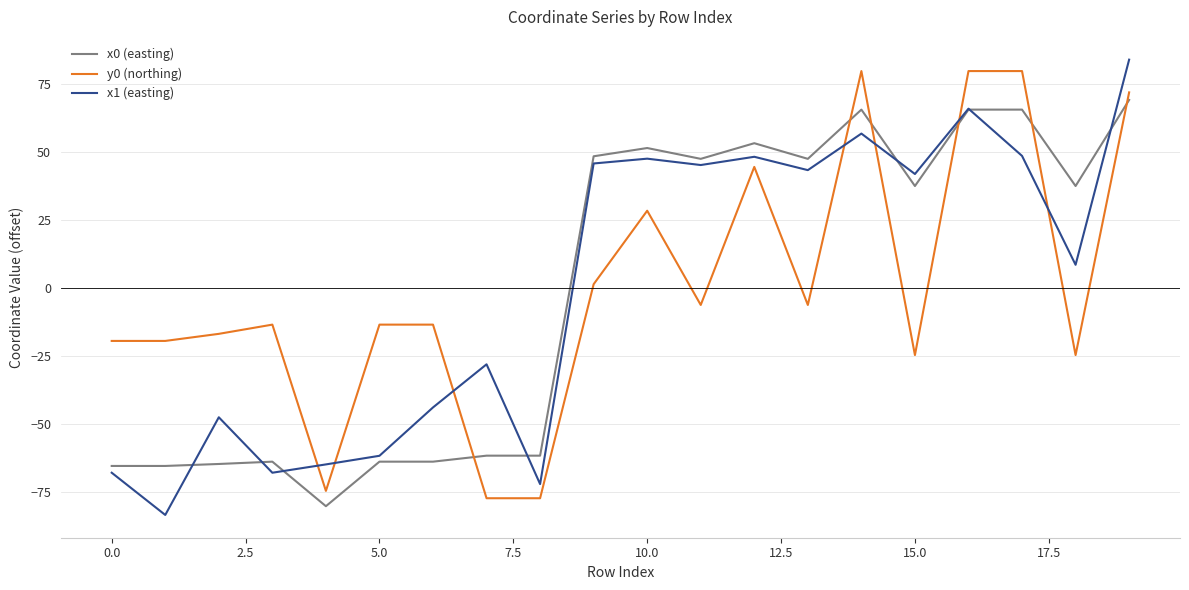

What is the greatest value displayed?

84.1